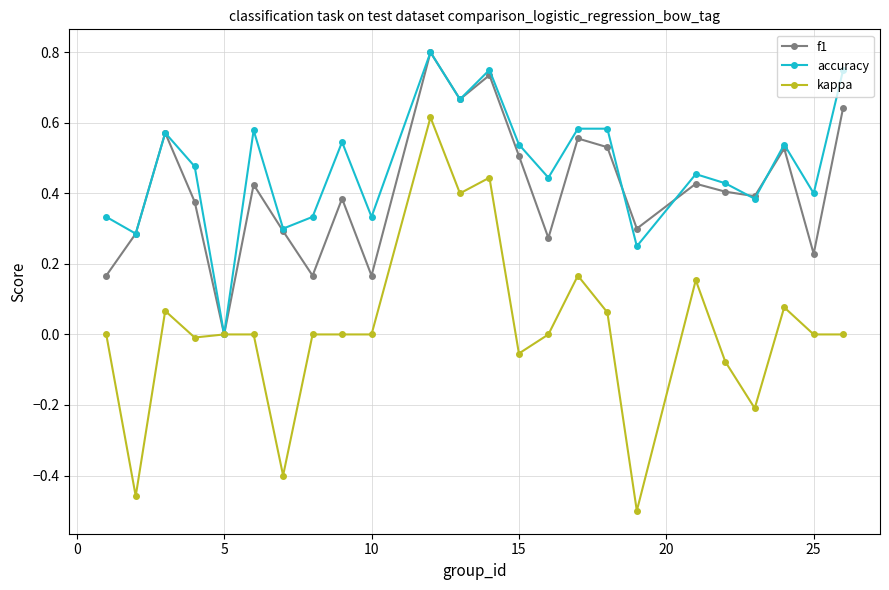

Count the number of categories in the chart.

24